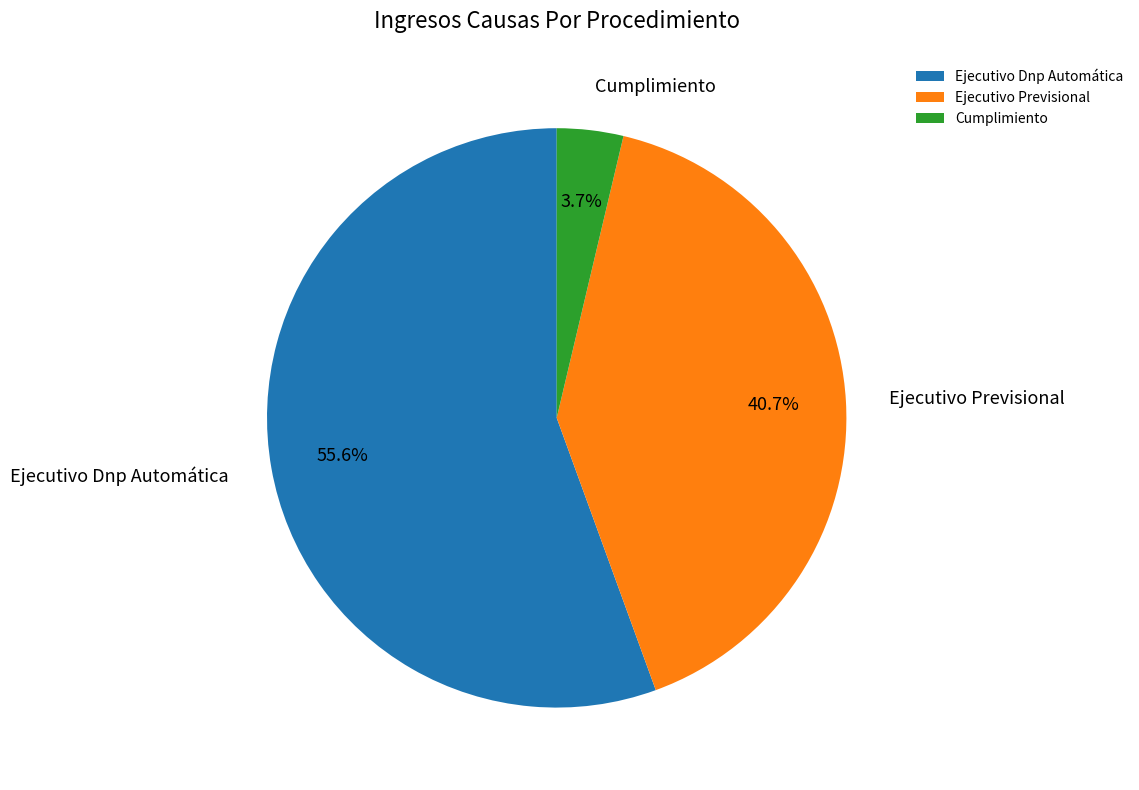

Rank the categories by value from lowest to highest.

Cumplimiento, Ejecutivo Previsional, Ejecutivo Dnp Automática